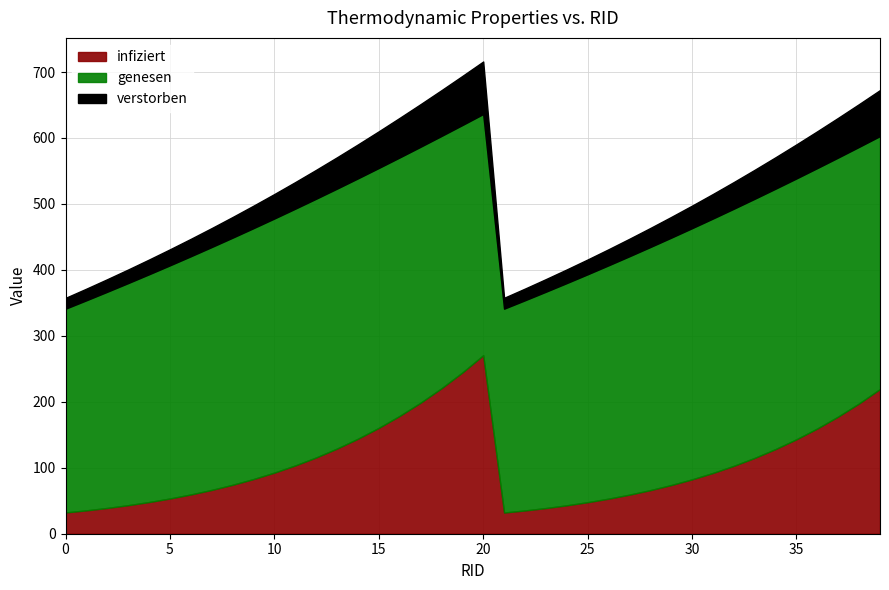

The value of infiziert at 35 is 143.2. True or false?

True